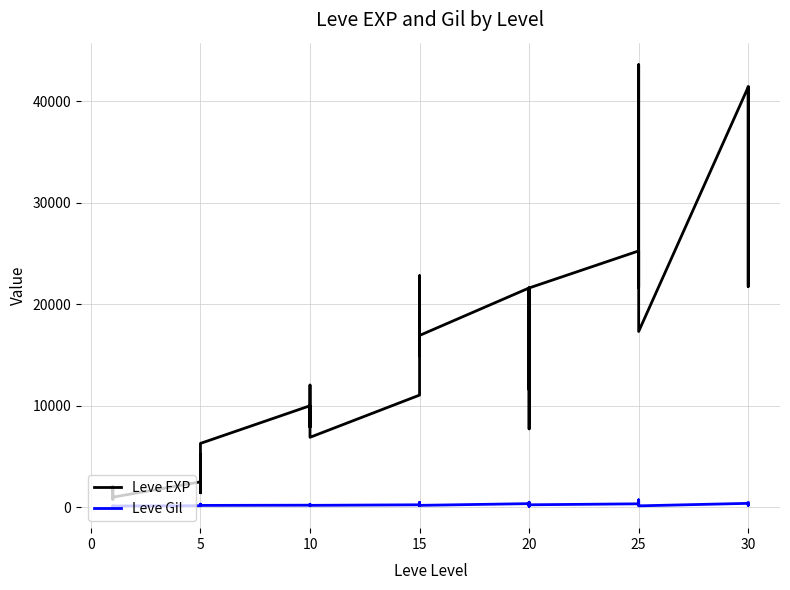

What is the approximate value of Leve Gil at 5?

139